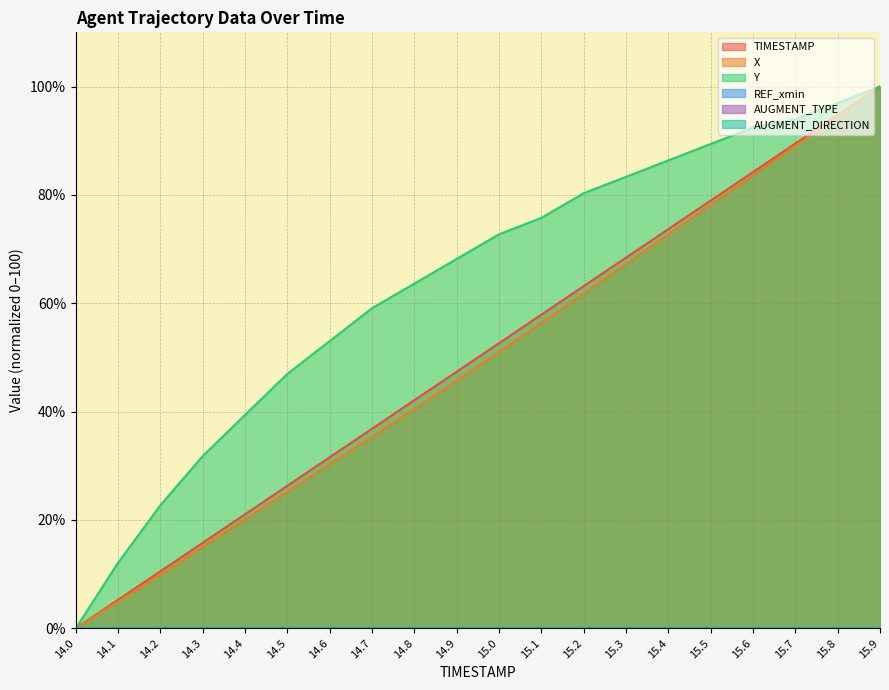

Reading left to right, extract all data points from this chart.

TIMESTAMP: 14.0=0.0	14.1=5.3	14.2=10.5	14.3=15.8	14.4=21.1	14.5=26.3	14.6=31.6	14.7=36.8	14.8=42.1	14.9=47.4	15.0=52.6	15.1=57.9	15.2=63.2	15.3=68.4	15.4=73.7	15.5=78.9	15.6=84.2	15.7=89.5	15.8=94.7	15.9=100.0
X: 14.0=0.0	14.1=4.9	14.2=10.0	14.3=15.0	14.4=20.1	14.5=25.2	14.6=30.3	14.7=35.3	14.8=40.5	14.9=45.7	15.0=51.0	15.1=56.3	15.2=61.8	15.3=67.2	15.4=72.7	15.5=78.1	15.6=83.6	15.7=89.0	15.8=94.5	15.9=100.0
Y: 14.0=0.0	14.1=12.1	14.2=22.7	14.3=31.8	14.4=39.4	14.5=47.0	14.6=53.0	14.7=59.1	14.8=63.6	14.9=68.2	15.0=72.7	15.1=75.8	15.2=80.3	15.3=83.3	15.4=86.4	15.5=89.4	15.6=92.4	15.7=93.9	15.8=97.0	15.9=100.0